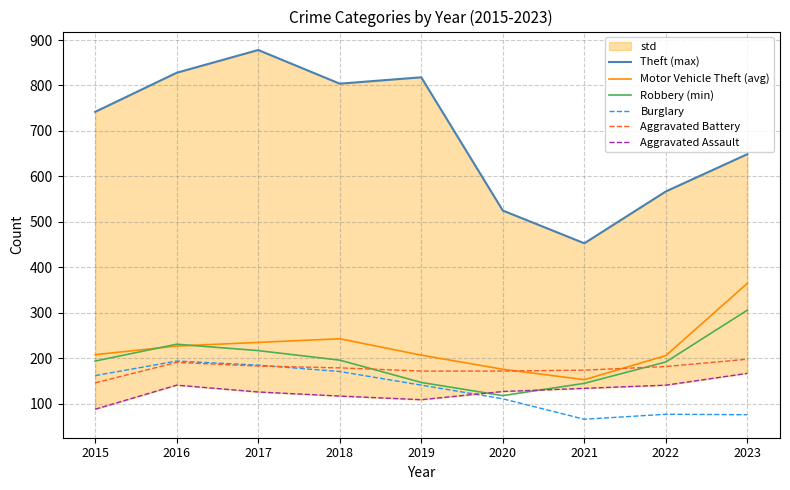

Where is Theft (max) nearest to the value 665?

2023